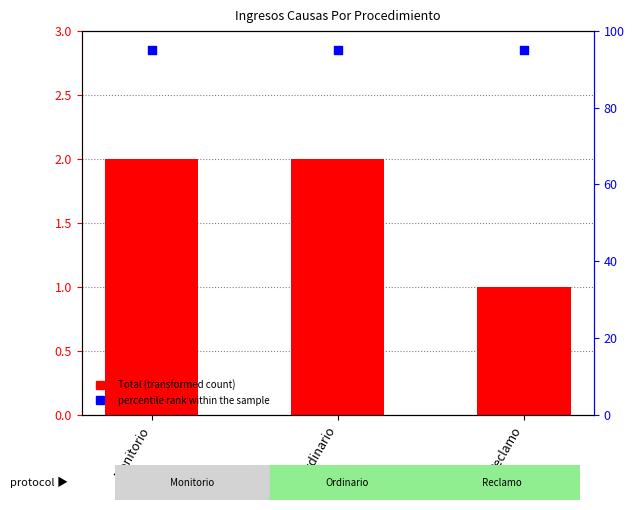

What is the total value across all series at Reclamo?

96